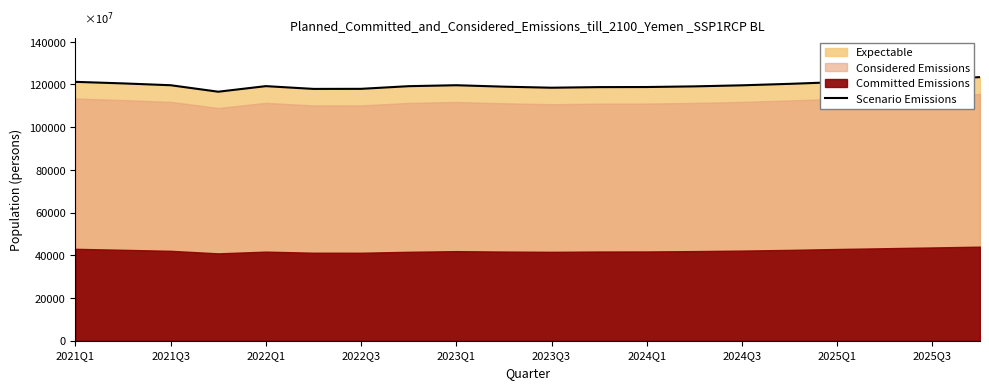

What is the greatest value displayed?

123434.3